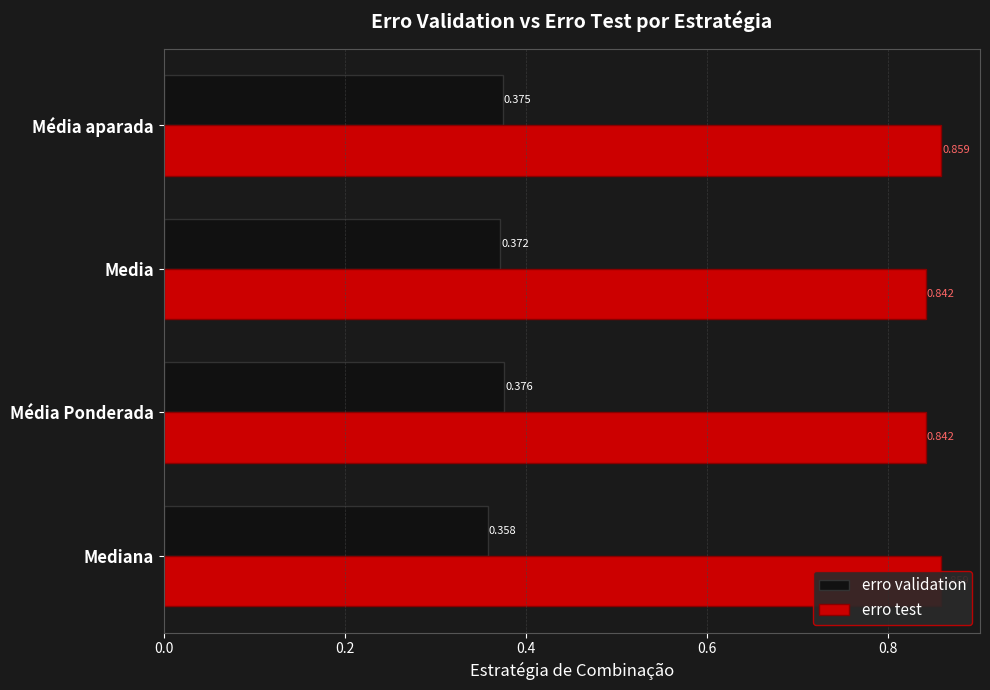

Which series has the largest total across all categories?

erro test